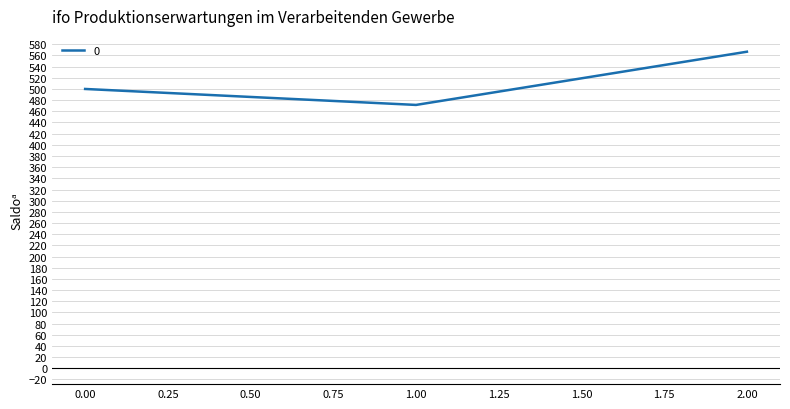

Is it true that the value at 2.00 is 566.7?

True